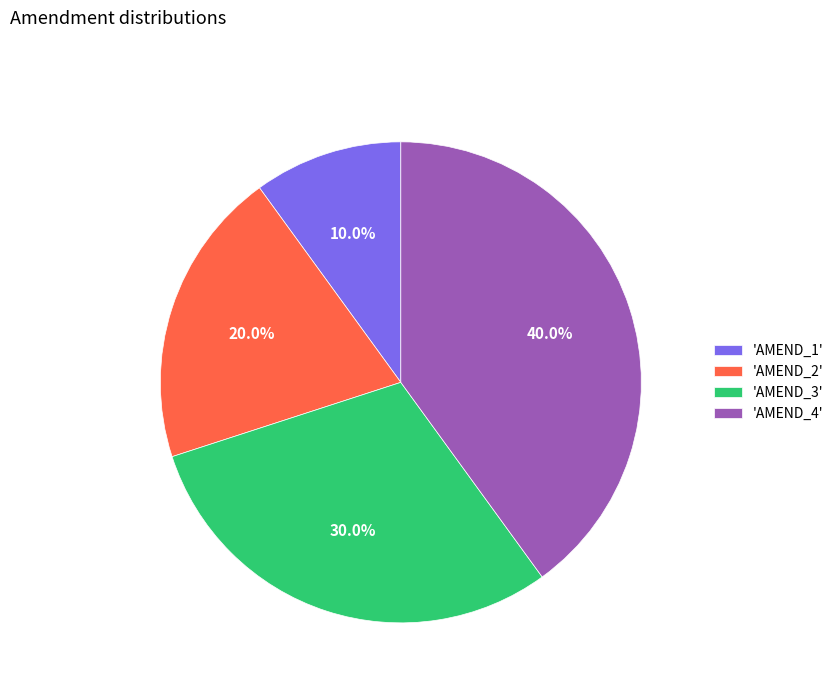

To the nearest percent, what is the average slice percentage?

25%